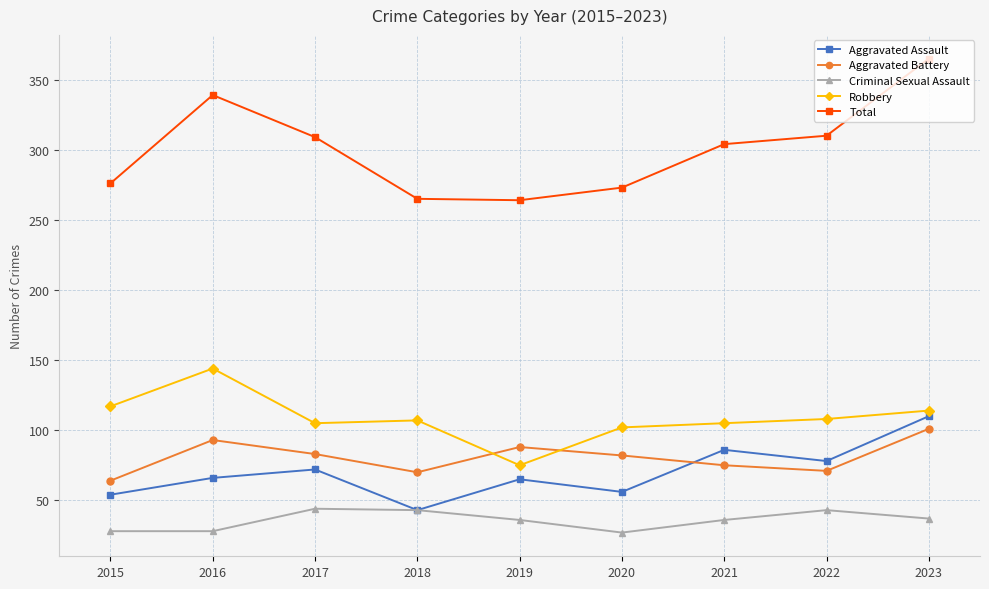

What is the average value of the Total series?

301